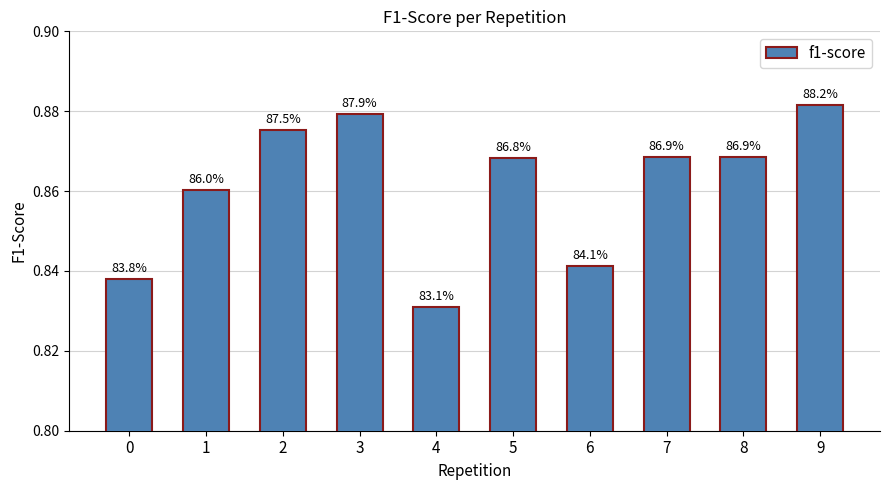

Rank the categories by value from highest to lowest.

9, 3, 2, 7, 8, 5, 1, 6, 0, 4